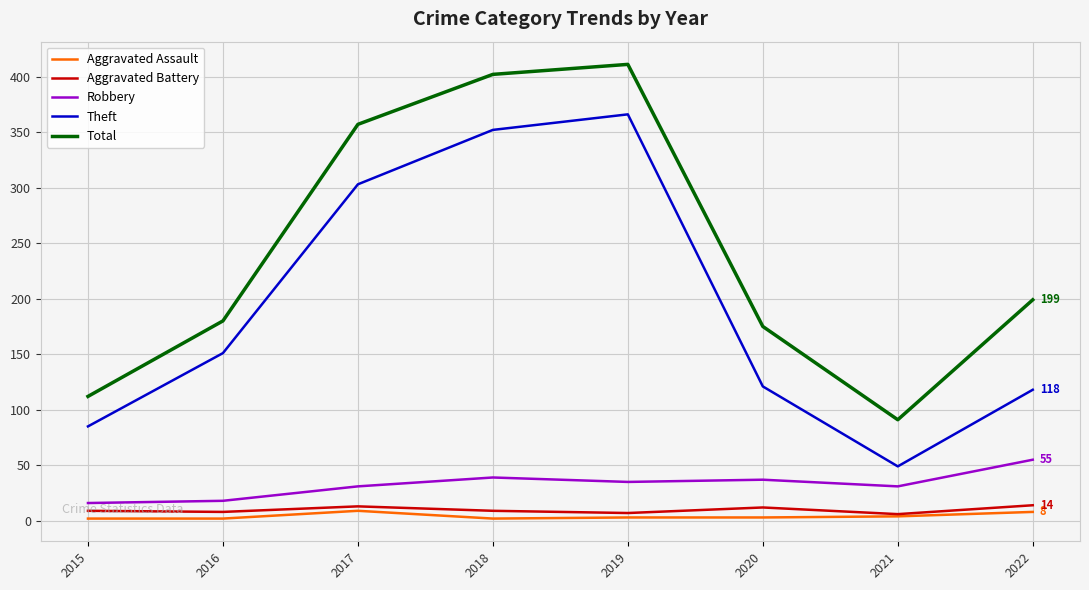

How many lines are shown in the chart?

5